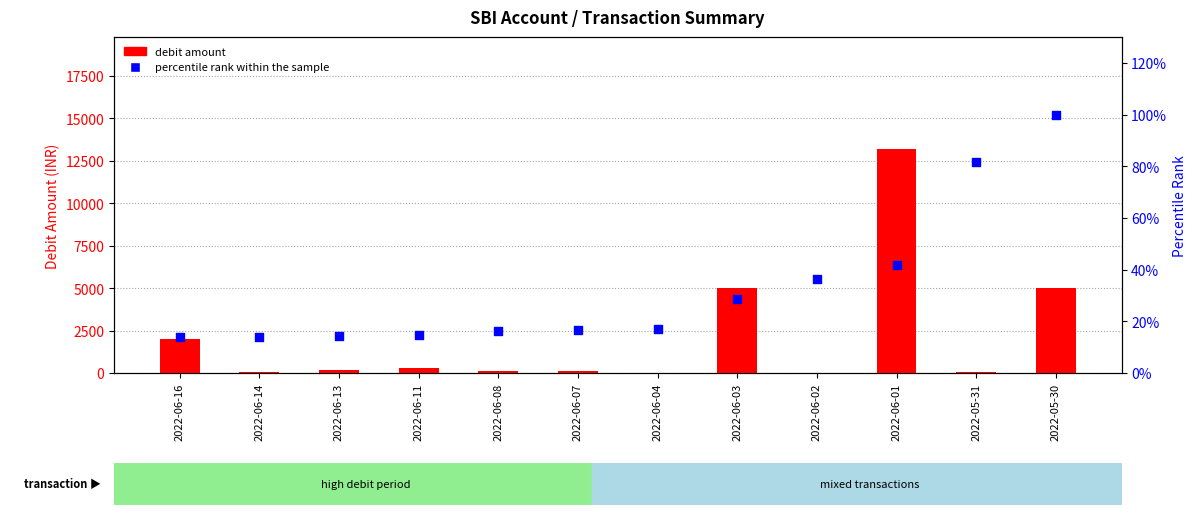

At how many categories does at least one series exceed 3657?

3